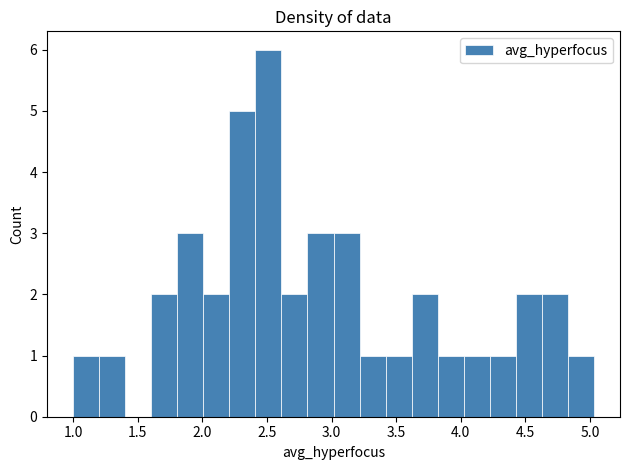

What is the height of the bar covering 4.00 to 4.20 on the x-axis? Neither the bar edges nor the heights are printed on the chart, so give them approximately, as read against the axes.

1